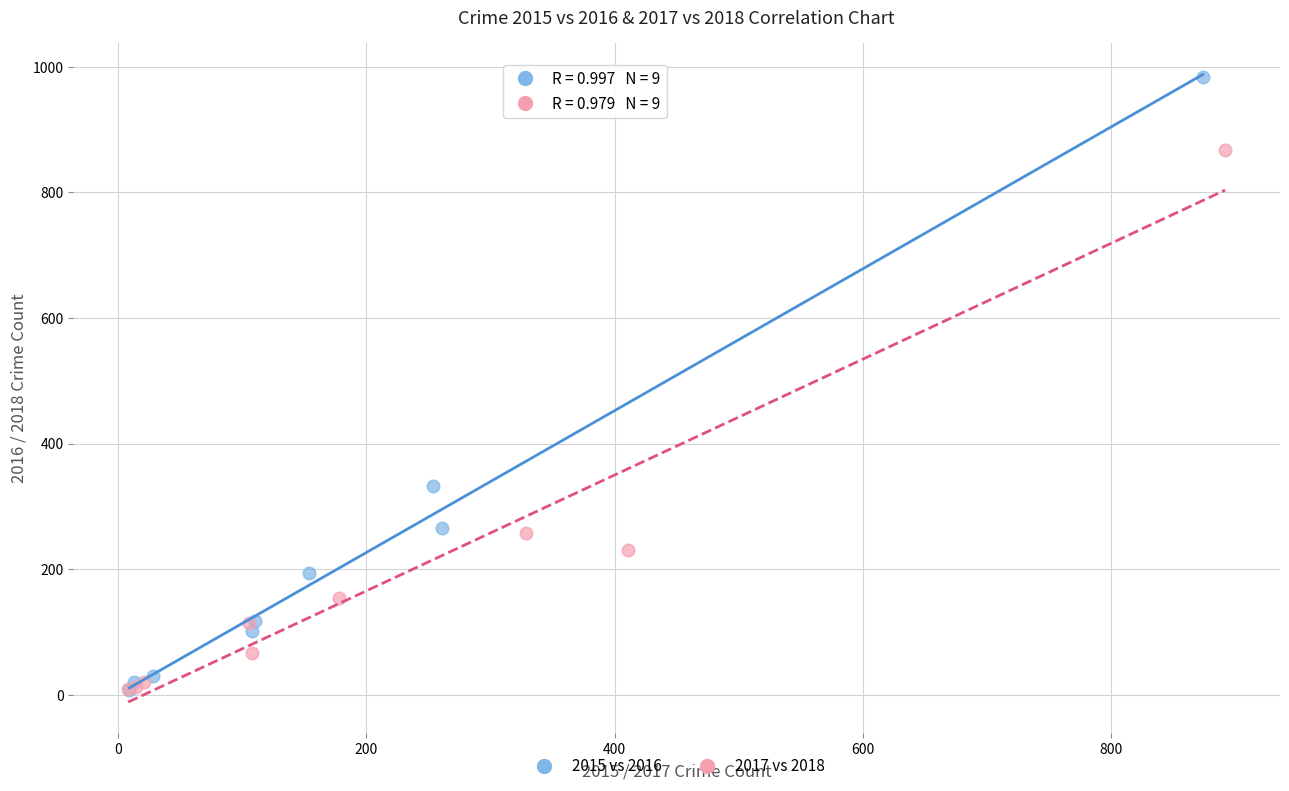

Which series has the largest Y range (max minus min)?

2015 vs 2016